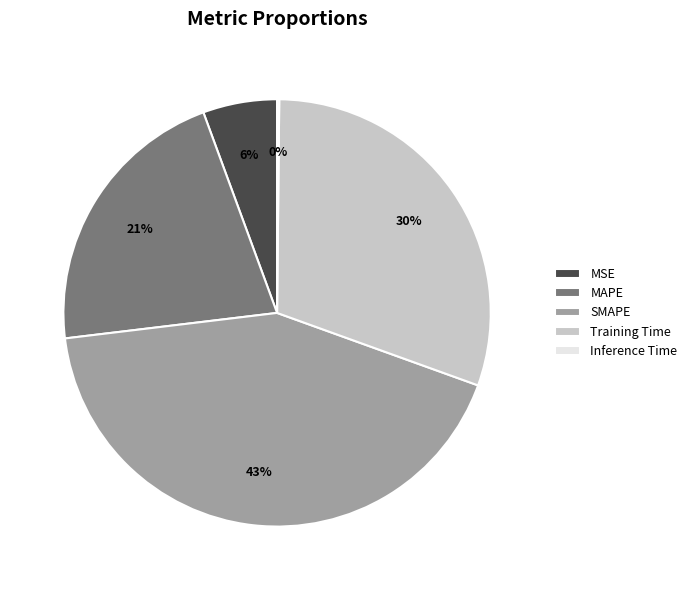

Which slice is the largest?

SMAPE